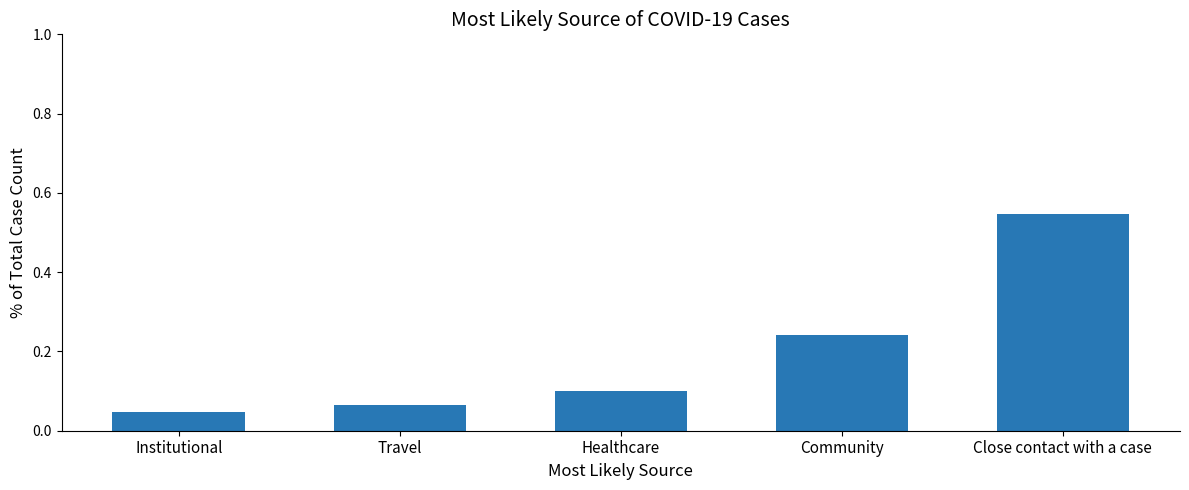

Count the number of data series in this chart.

1